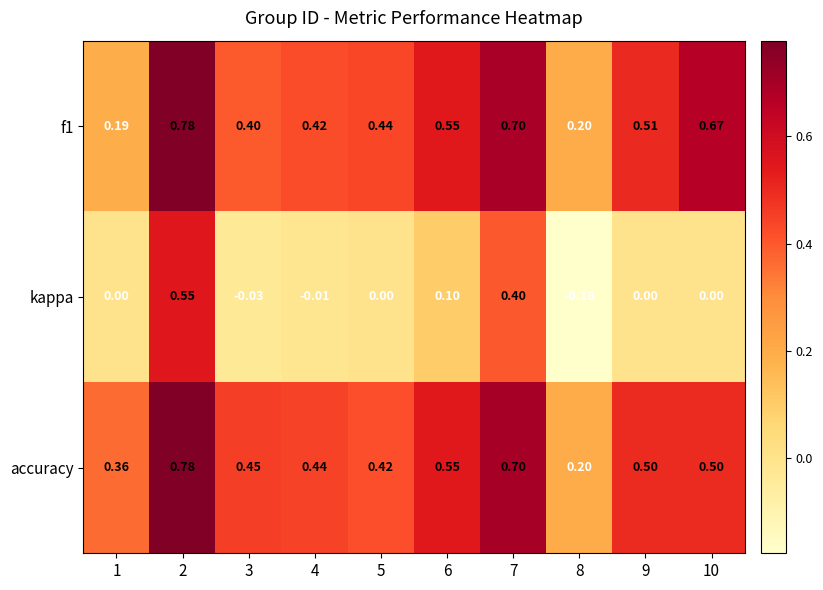

Which series has the largest total across all categories?

accuracy